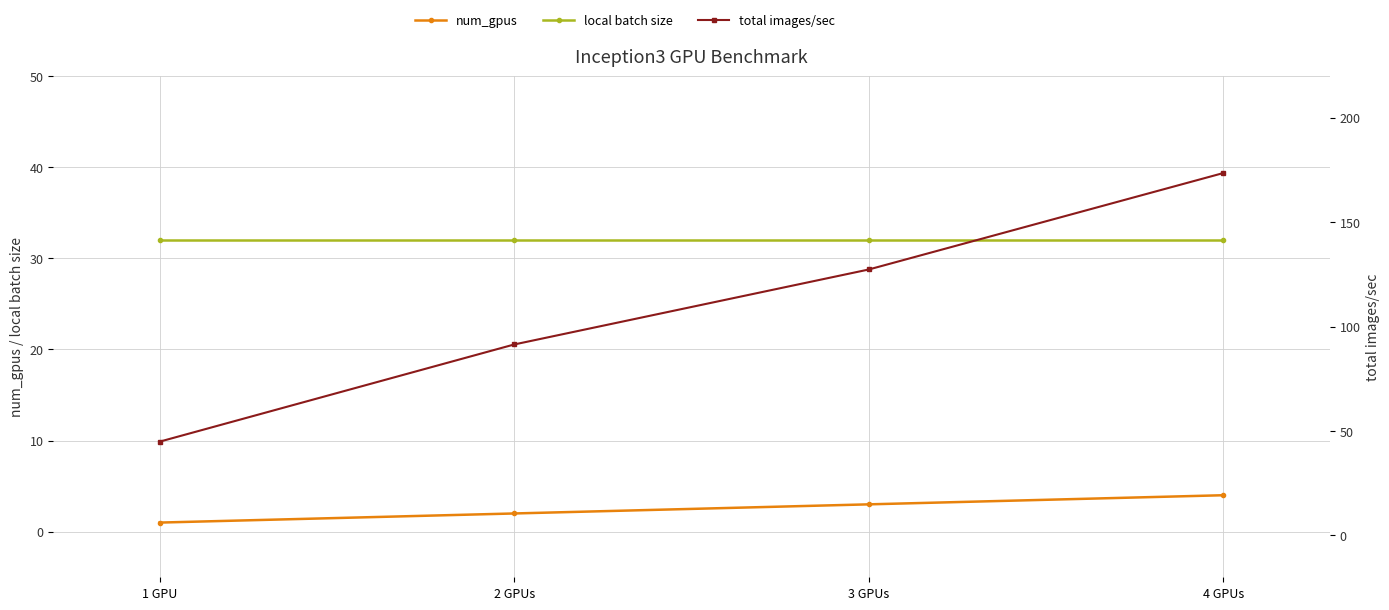

At which label does local batch size reach its minimum?

1 GPU